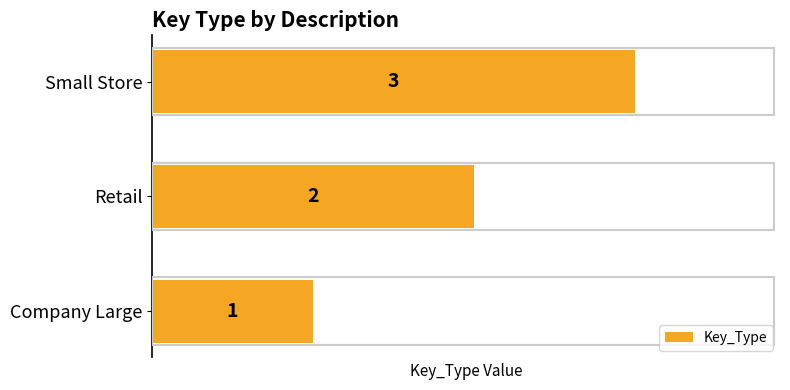

Is it true that the value at Retail is 1?

False